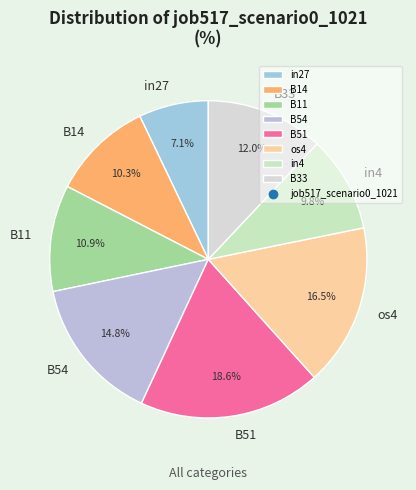

Is there any slice that represents more than half of the pie?

No